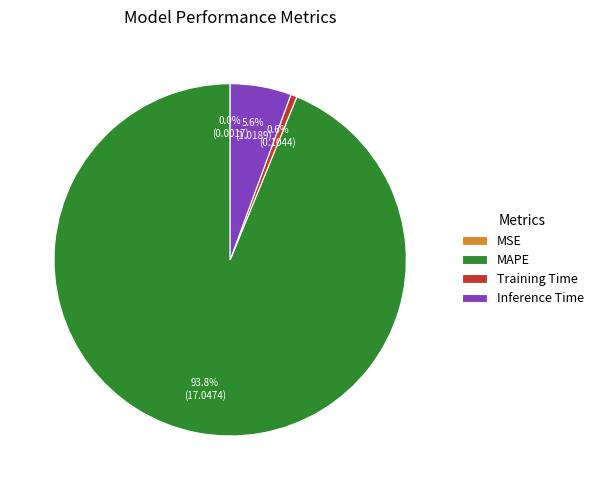

What percentage is the Inference Time slice, to the nearest percent?

6%